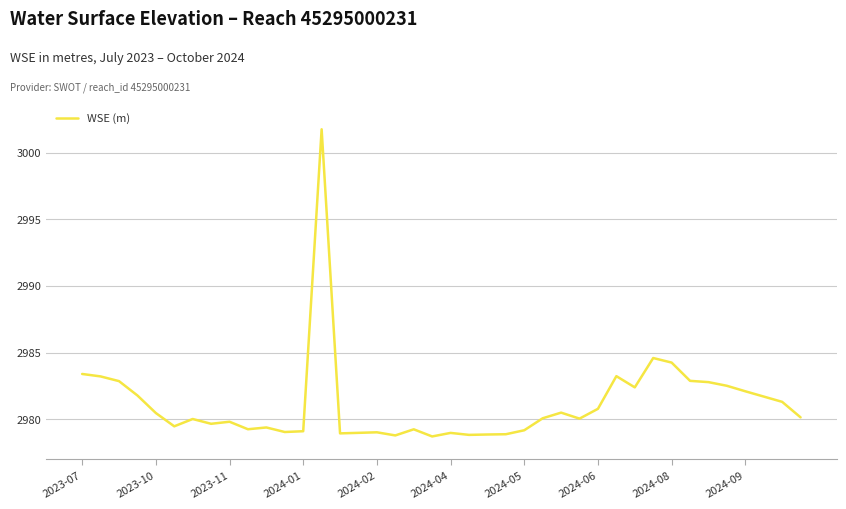

What is the difference between the maximum and minimum values?

23.0